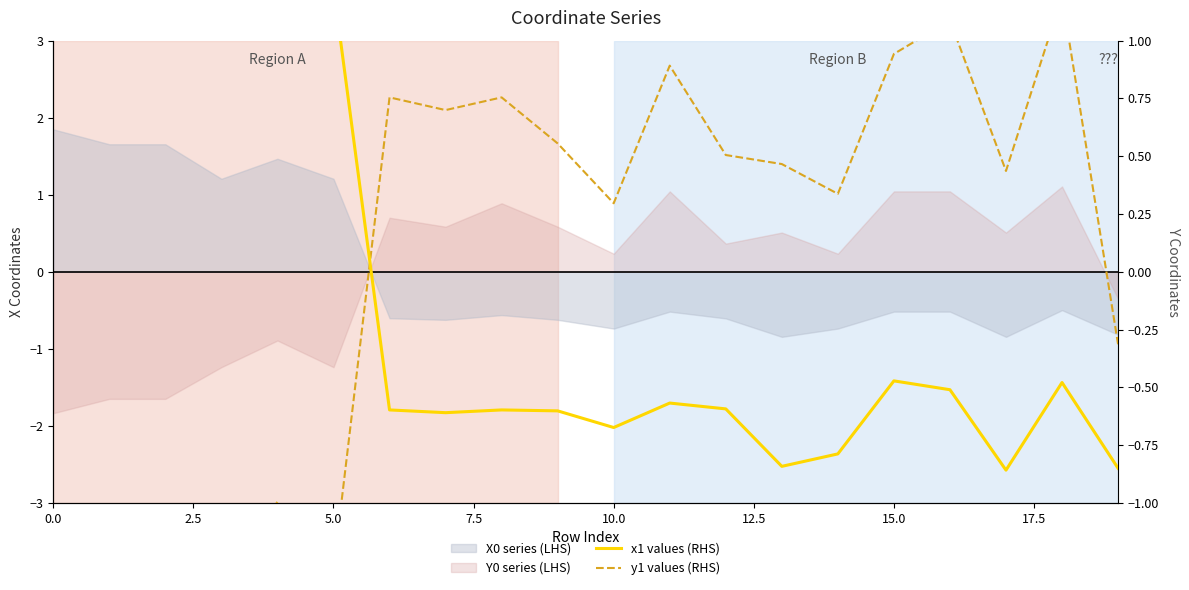

Which series has the widest spread of values?

y1 values (RHS)